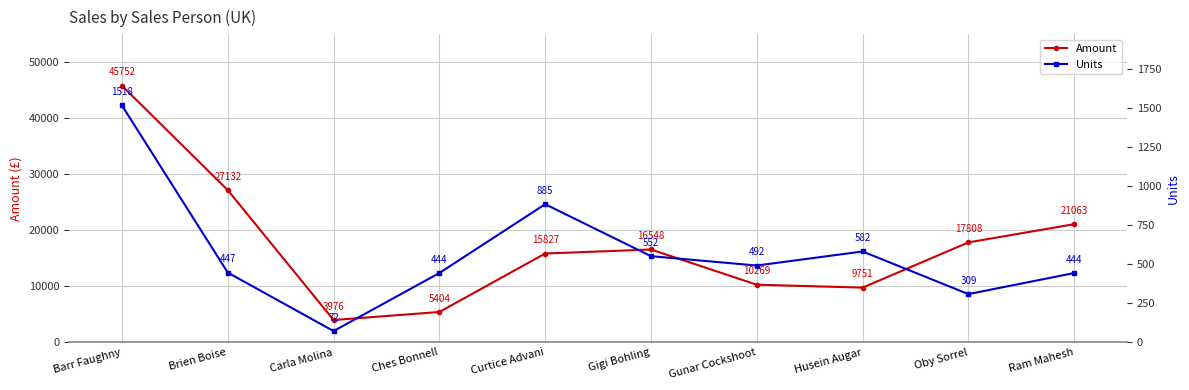

Rank the categories by Units value from highest to lowest.

Barr Faughny, Curtice Advani, Husein Augar, Gigi Bohling, Gunar Cockshoot, Brien Boise, Ches Bonnell, Ram Mahesh, Oby Sorrel, Carla Molina